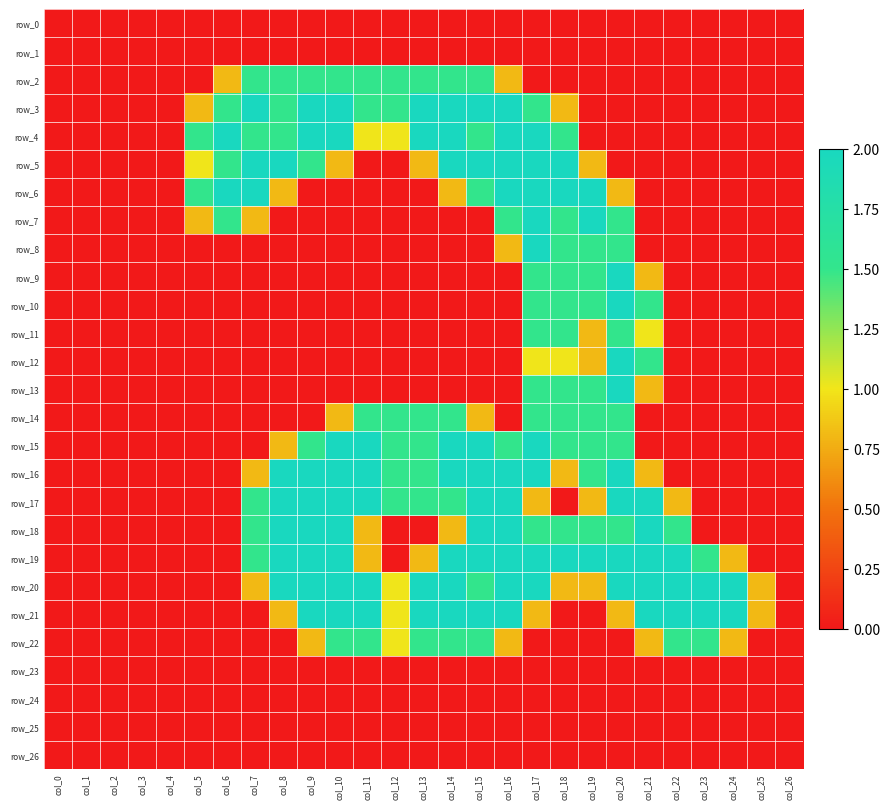

At which label does row_20 first exceed 1?

col_8